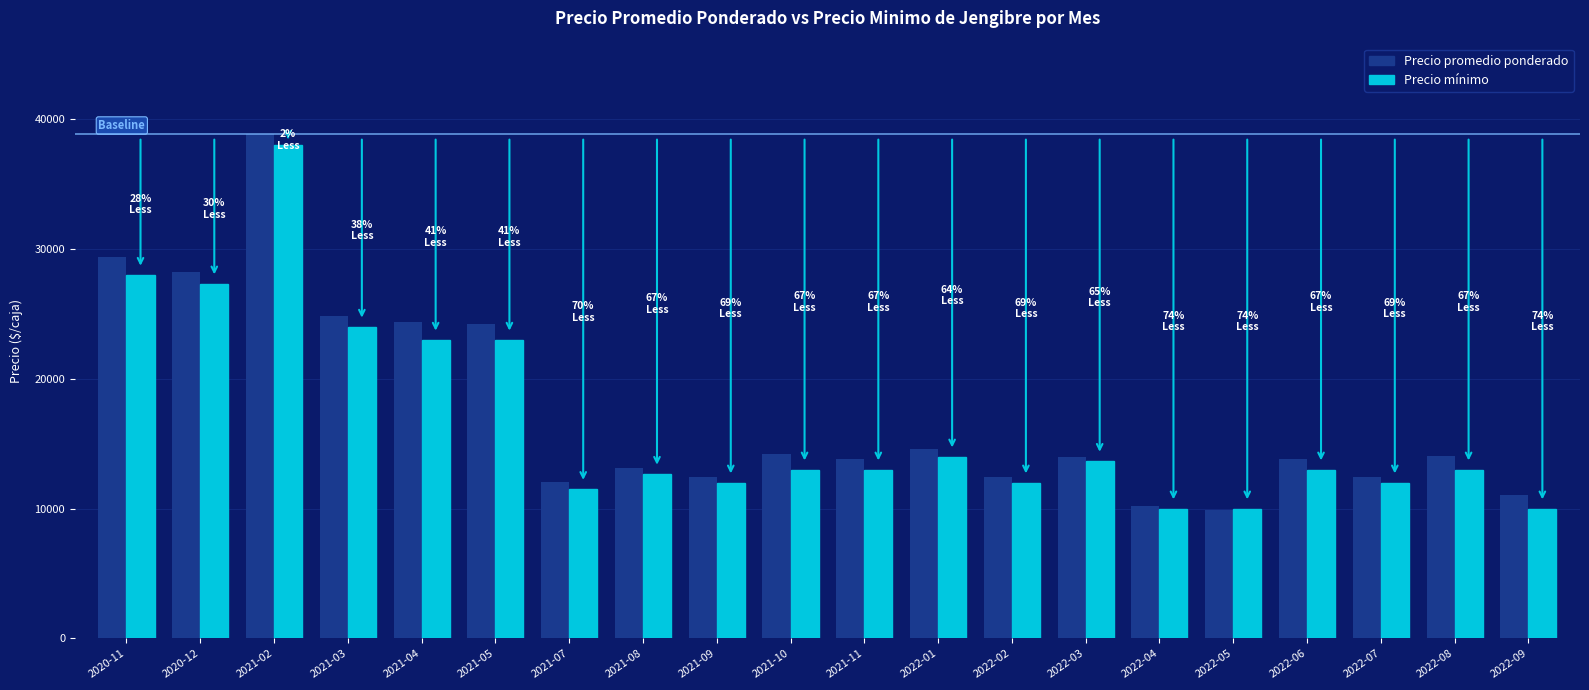

What is the sum of all Precio promedio ponderado values?

348229